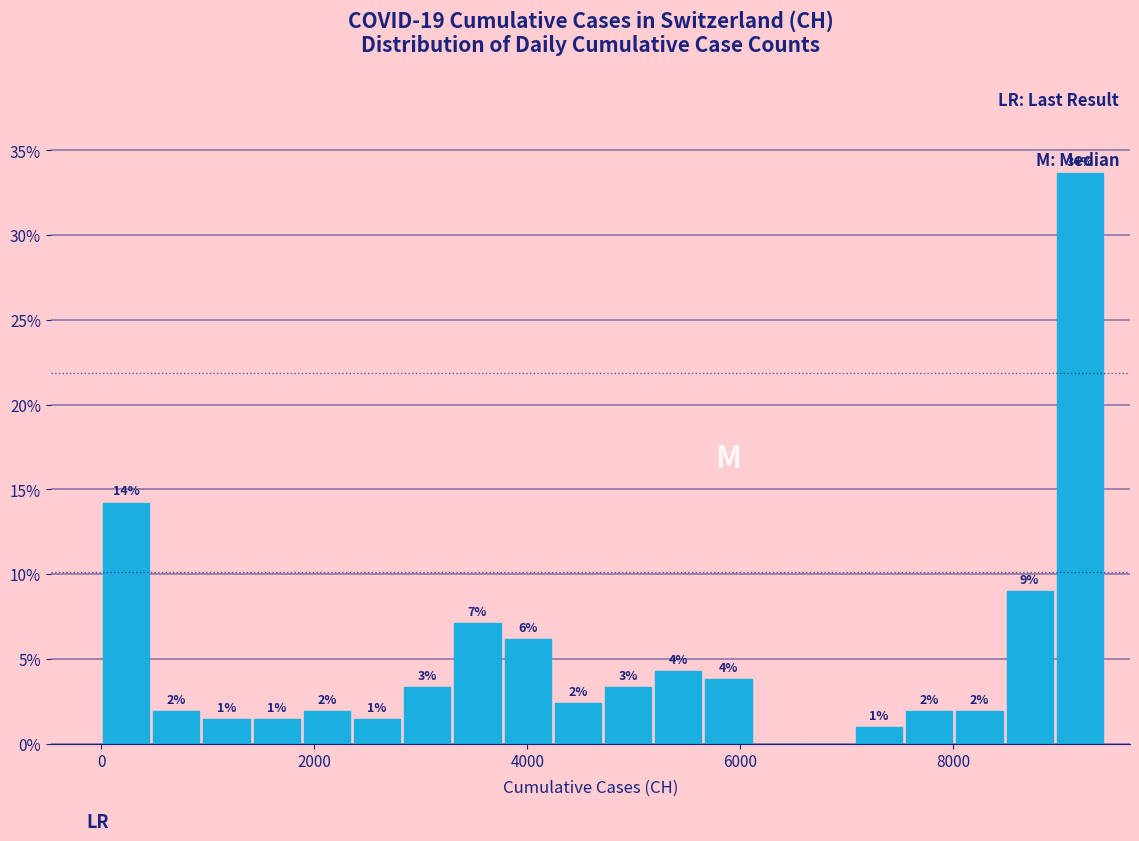

Read against the x-axis, roughly where is the centre of the tallest bar?

9200